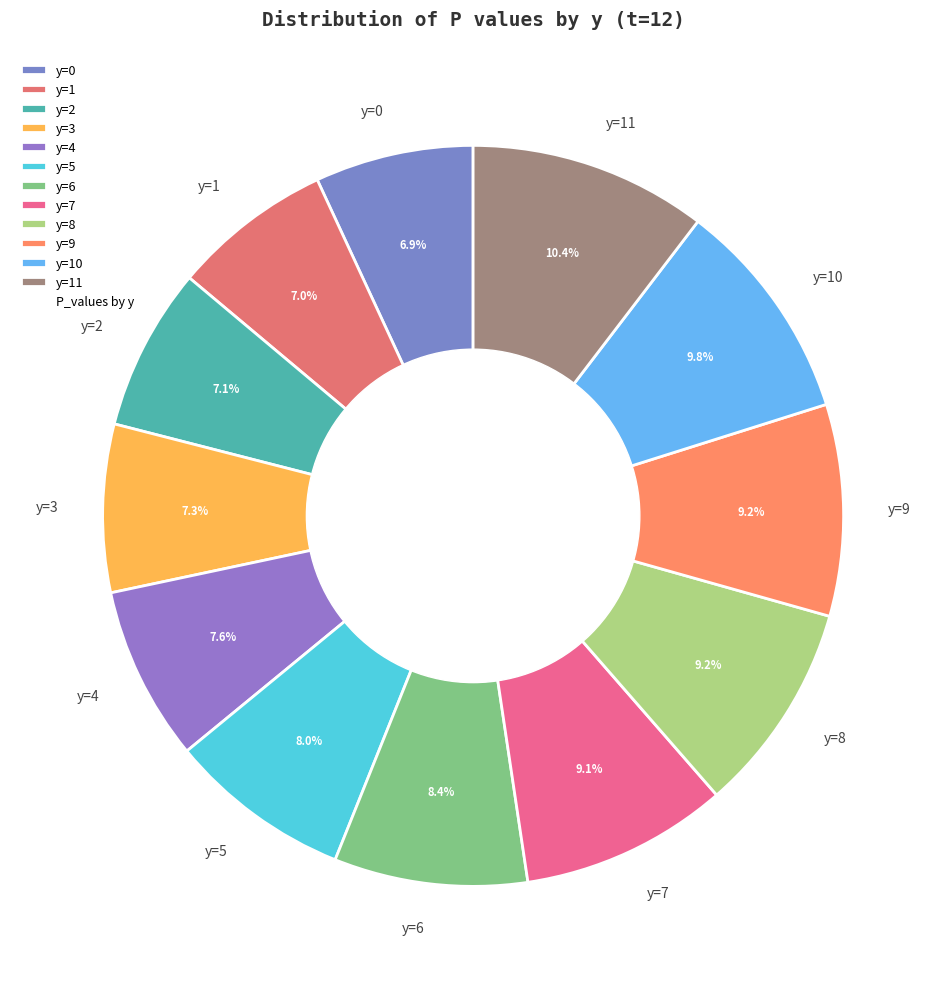

Does y=2 account for over 50% of the chart?

No